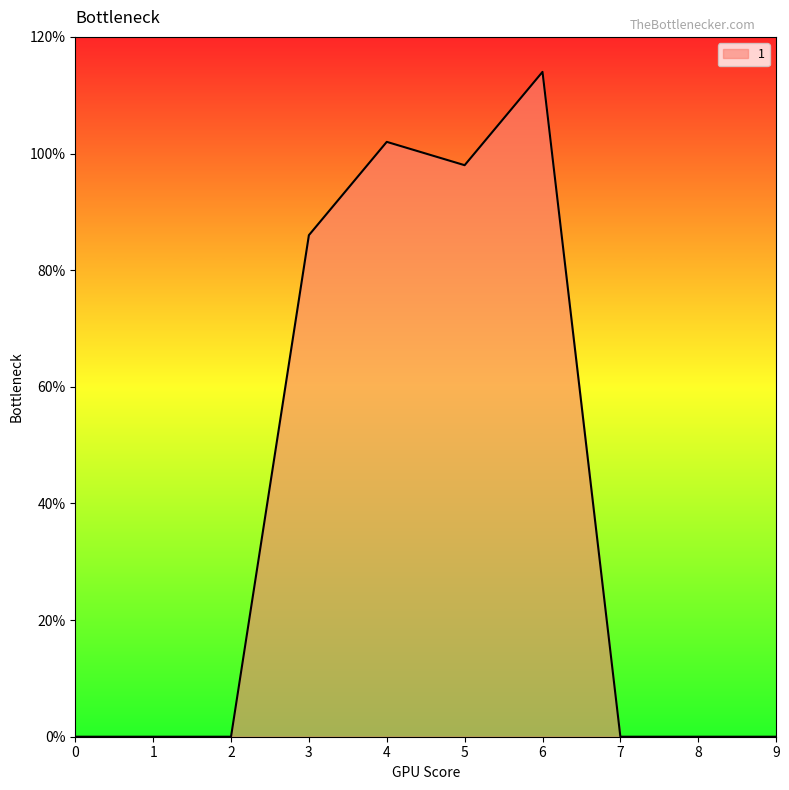

The chart shows a value of 0 at 0. True or false?

True